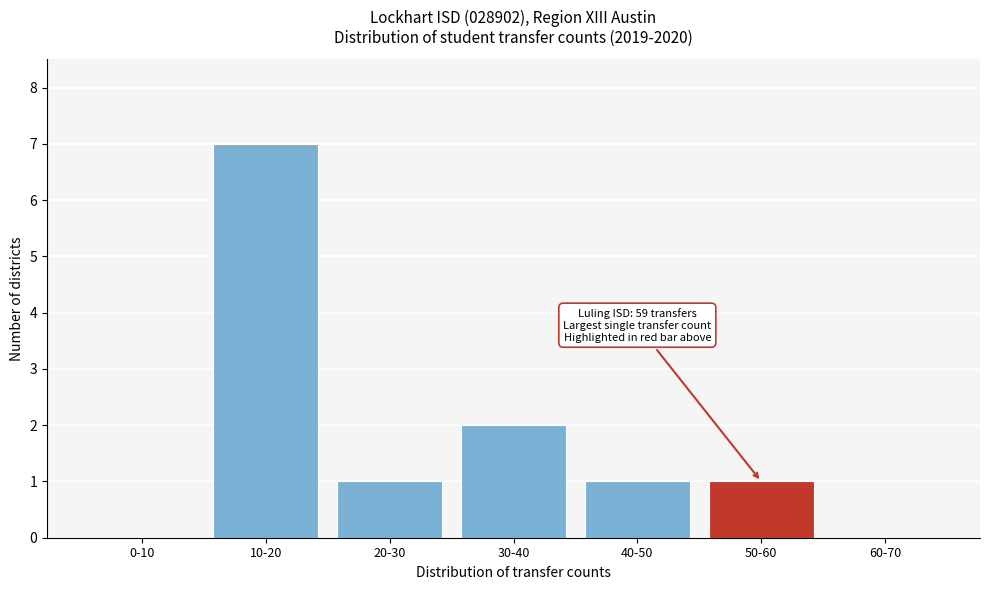

Reading left to right, what are all the values shown in this chart?

0-10=0	10-20=7	20-30=1	30-40=2	40-50=1	50-60=1	60-70=0